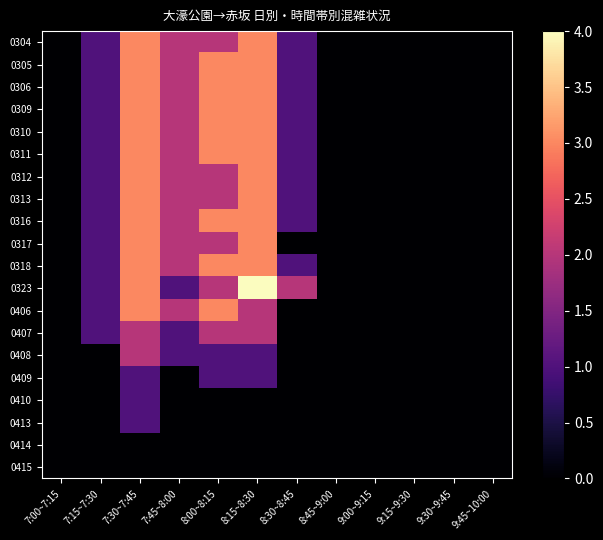

List the series in order of their peak value, highest first.

0323, 0304, 0305, 0306, 0309, 0310, 0311, 0312, 0313, 0316, 0317, 0318, 0406, 0407, 0408, 0409, 0410, 0413, 0414, 0415